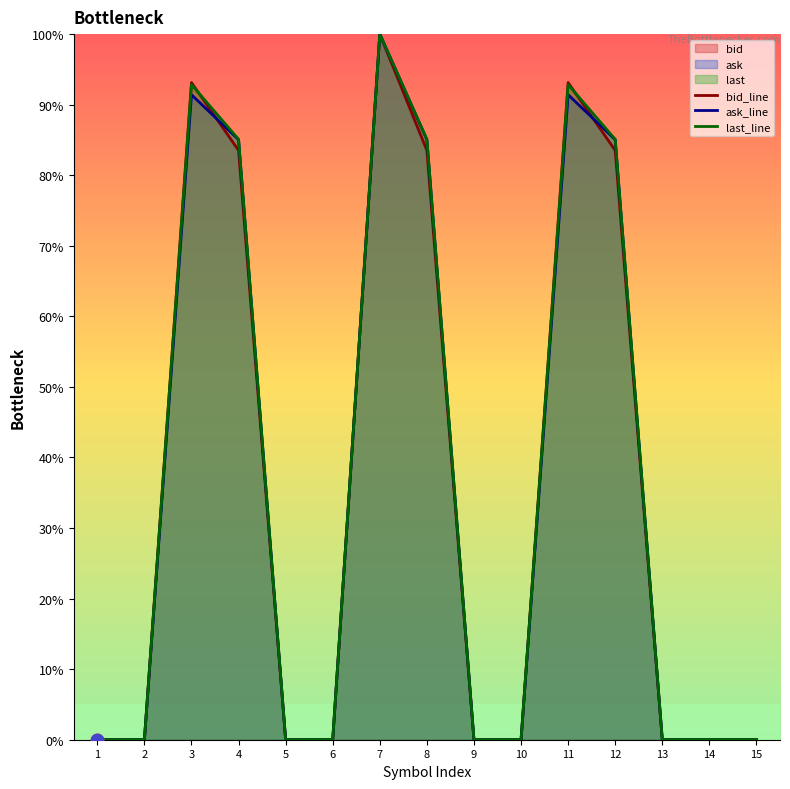

Which series has the largest Y range (max minus min)?

bid_line